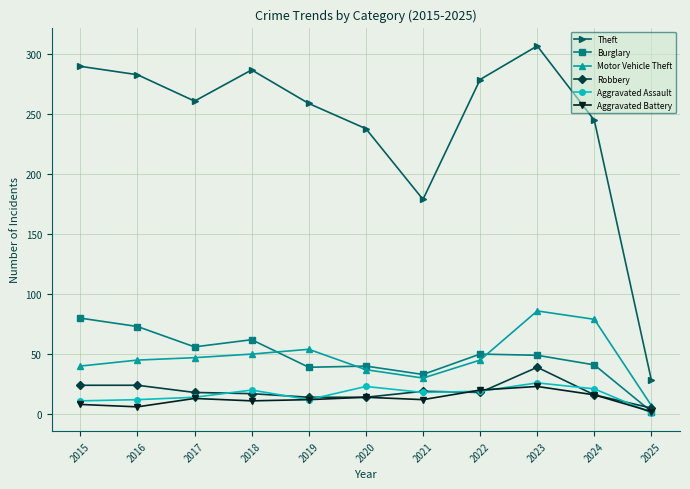

At which label does Aggravated Assault first exceed 18?

2018